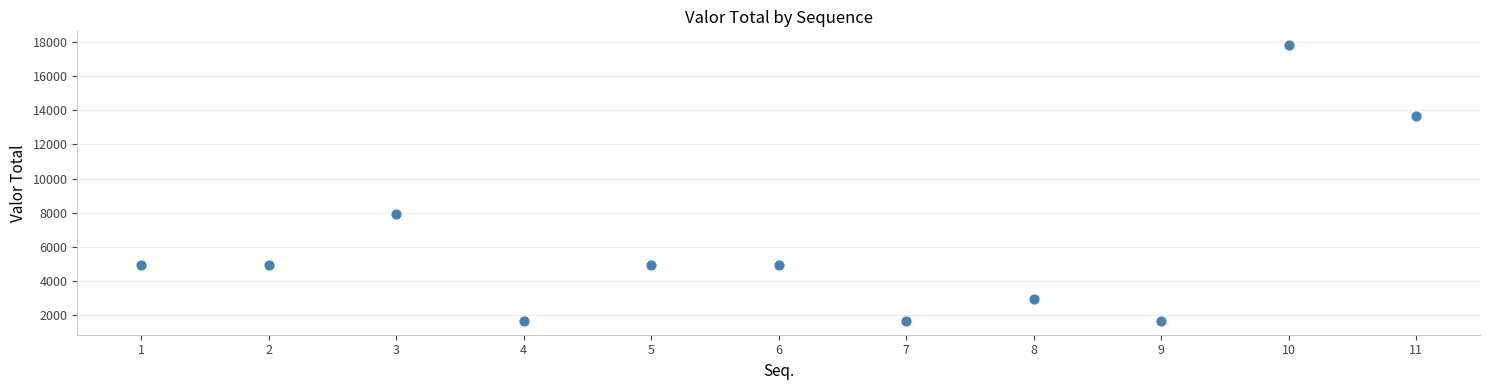

What Y value in the scatter plot is closest to 9740?

7914.2